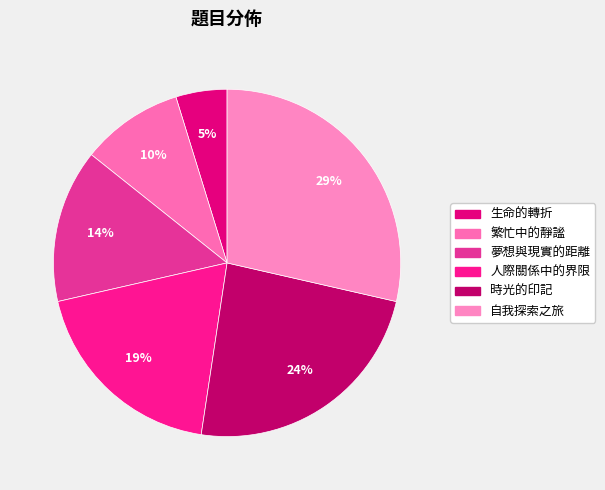

How many slices are in this pie chart?

6